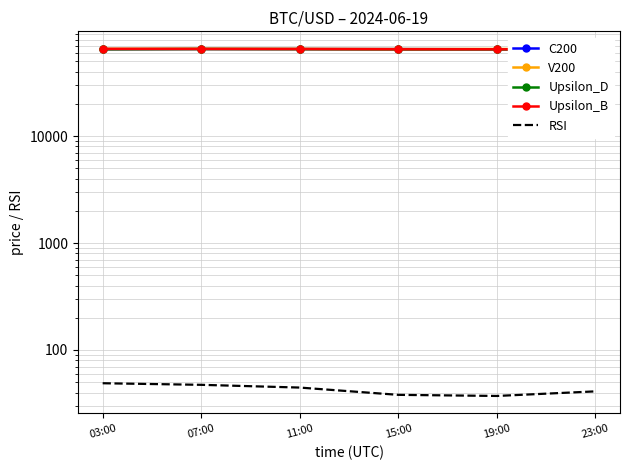

What is the lowest value of the Upsilon_B series?

64882.0